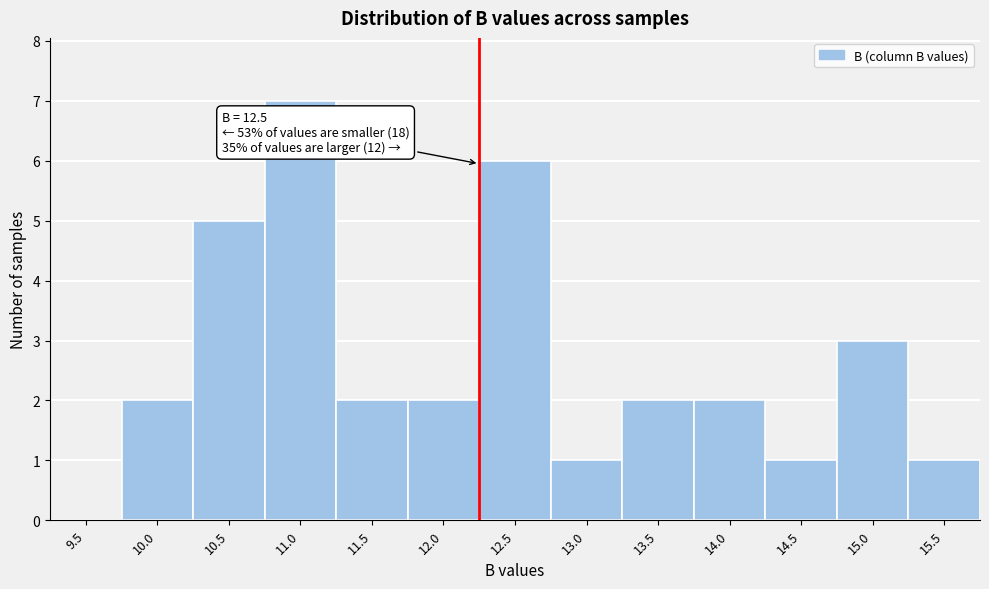

Reading left to right, what are all the values shown in this chart?

9.5=0	10.0=2	10.5=5	11.0=7	11.5=2	12.0=2	12.5=6	13.0=1	13.5=2	14.0=2	14.5=1	15.0=3	15.5=1